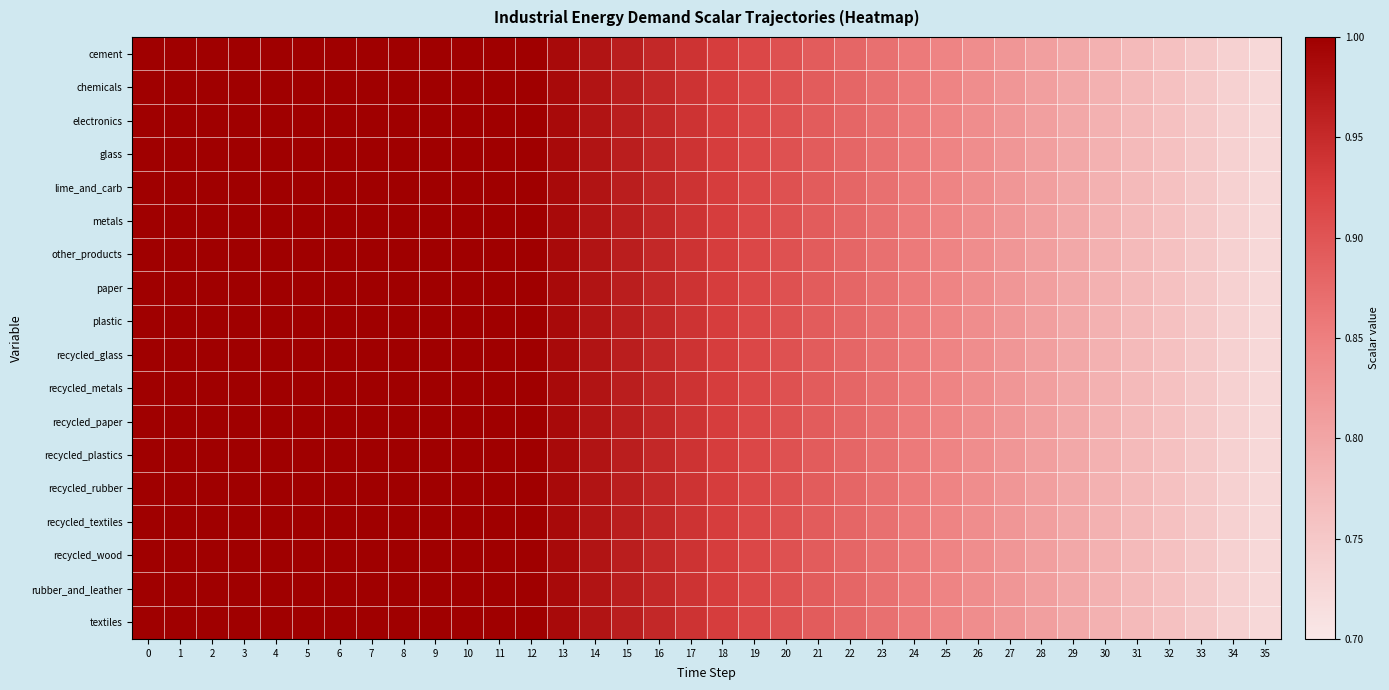

How many categories are shown in the chart?

36